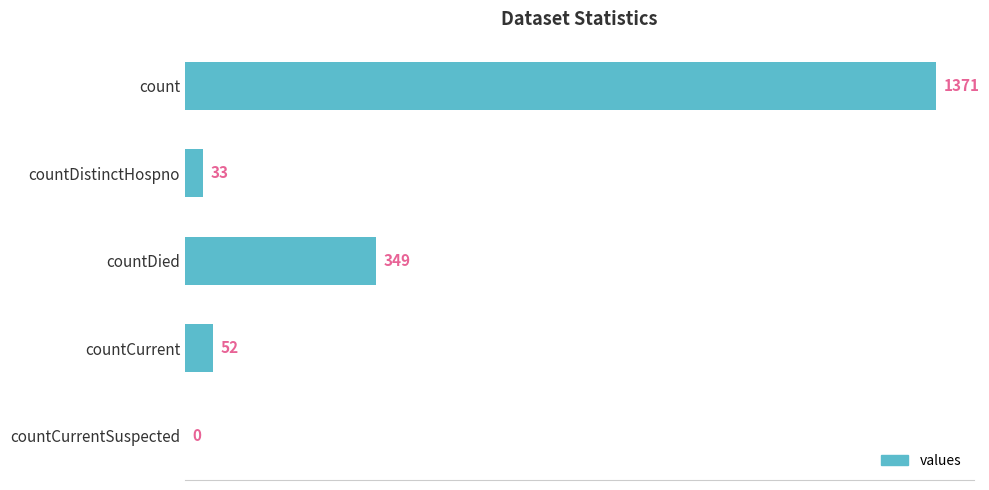

Are the bars grouped side by side (vs. stacked)?

No